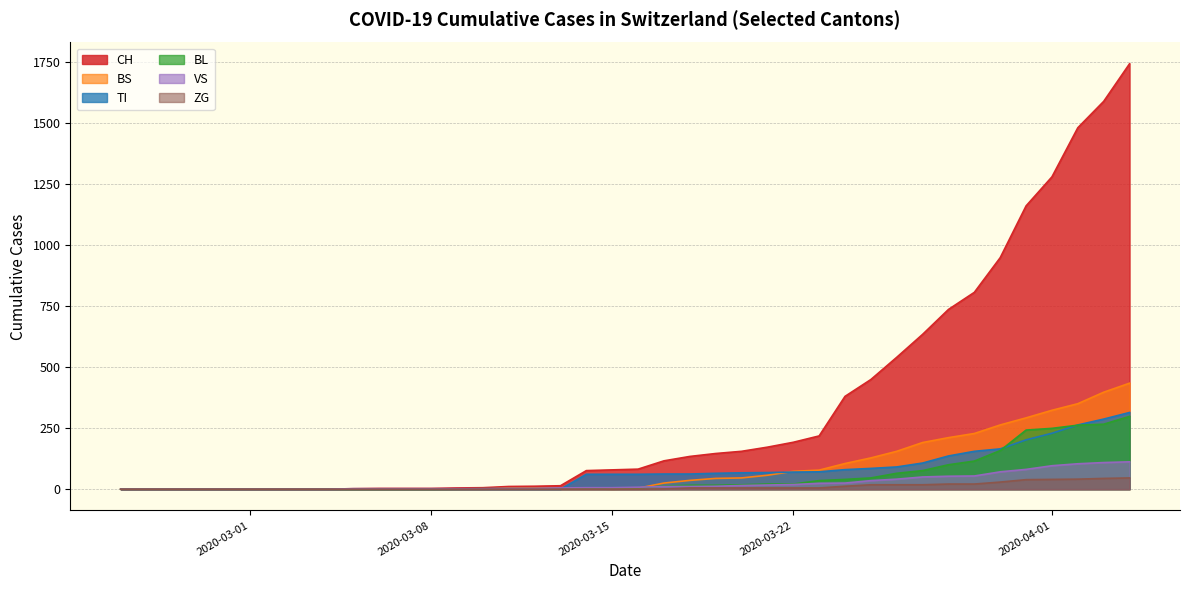

How many data points in CH are above 82?

19